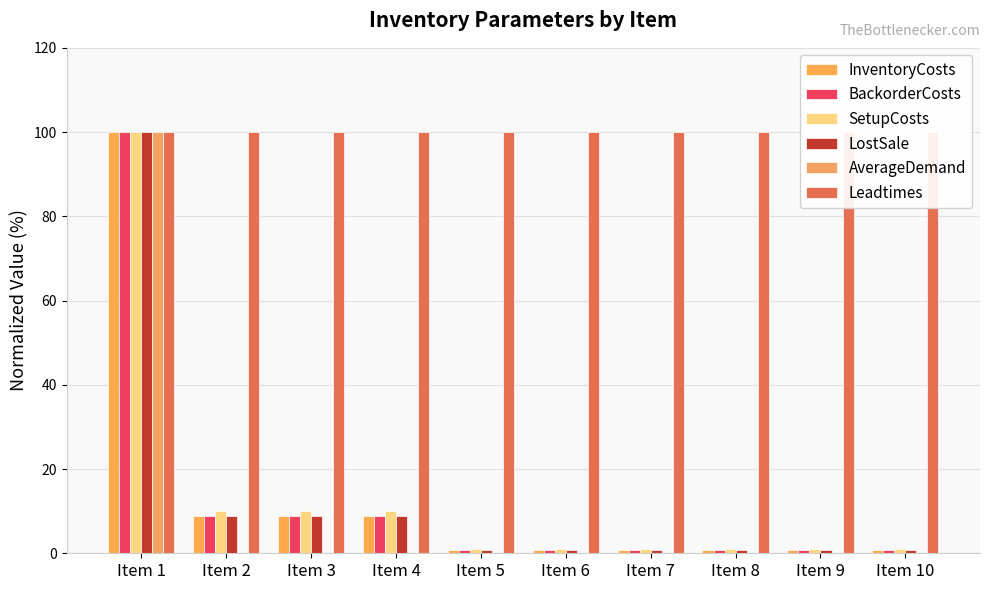

Count the number of data series in this chart.

6